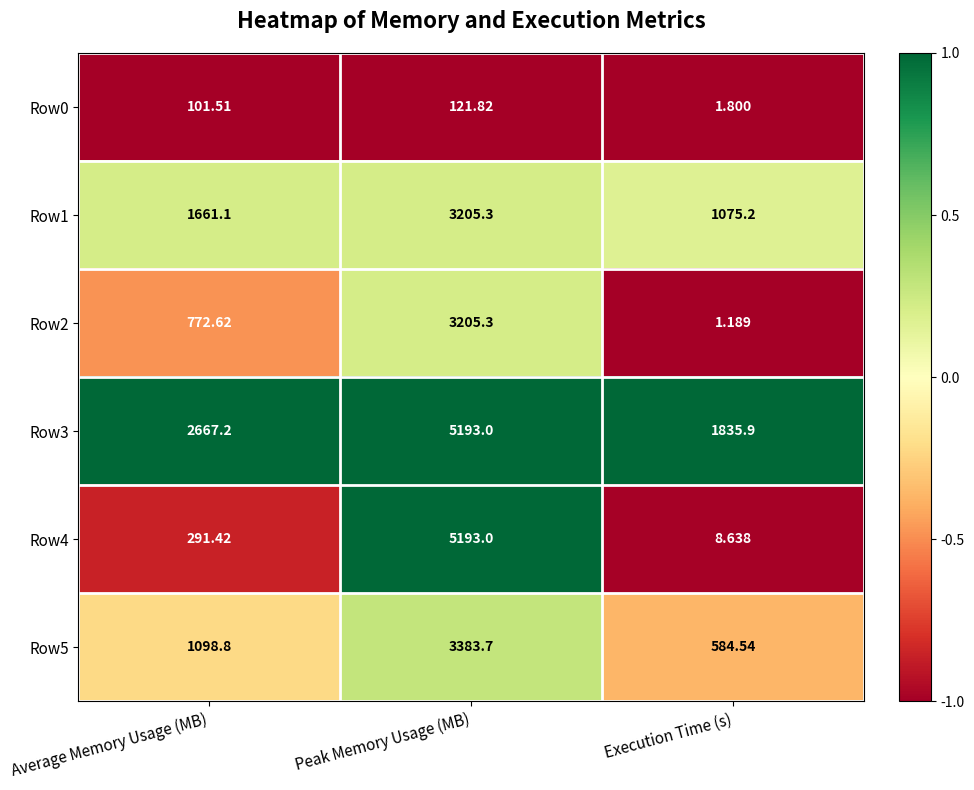

At which category is the sum across all series the highest?

Peak Memory Usage (MB)